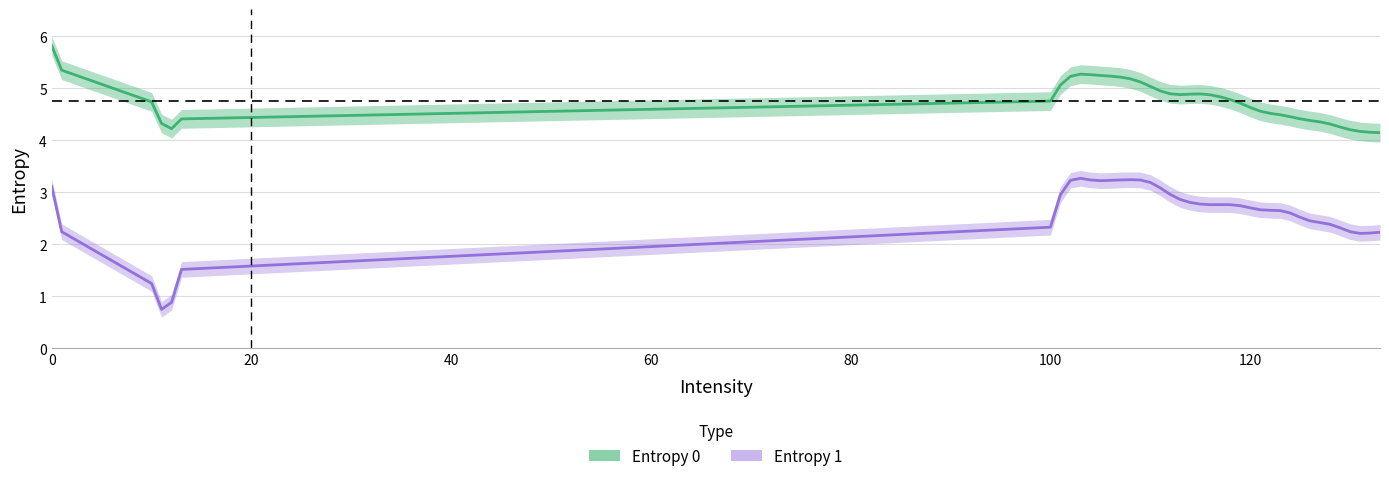

True or false: Entropy 1 and Entropy 0 cross at least once.

False